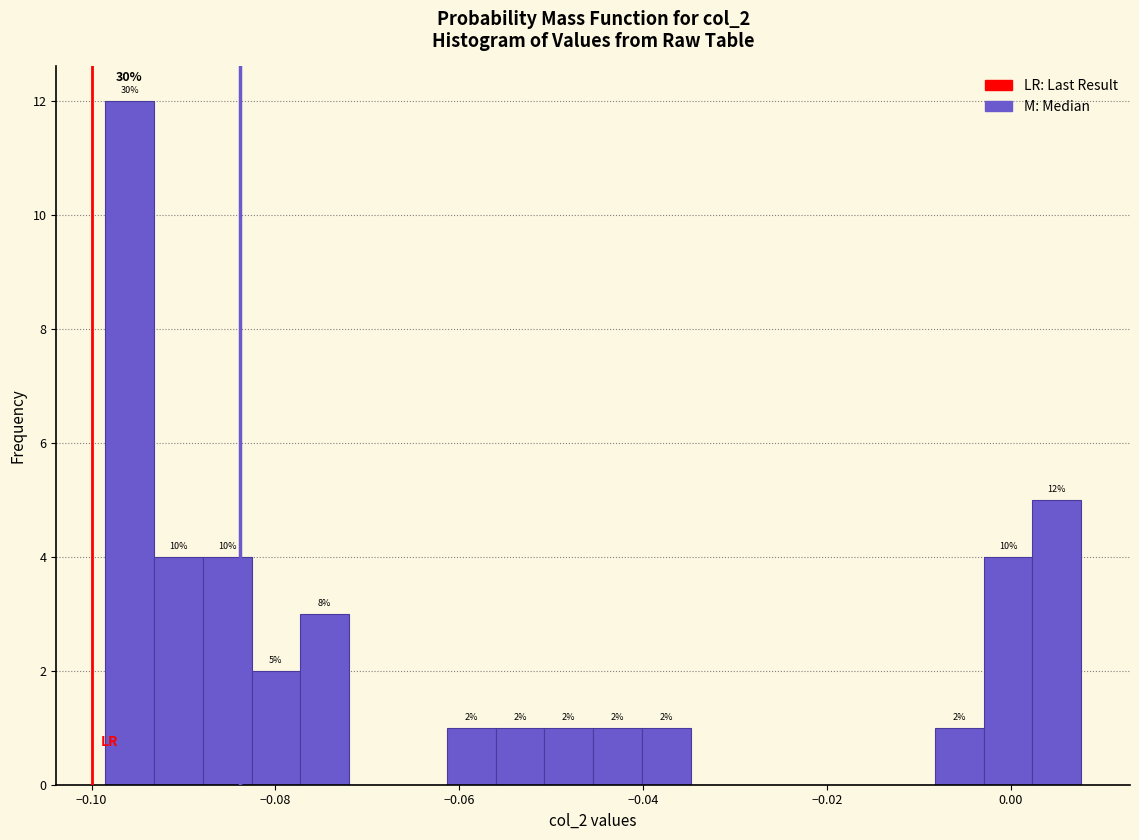

Read against the x-axis, roughly where is the centre of the tallest bar?

-0.096